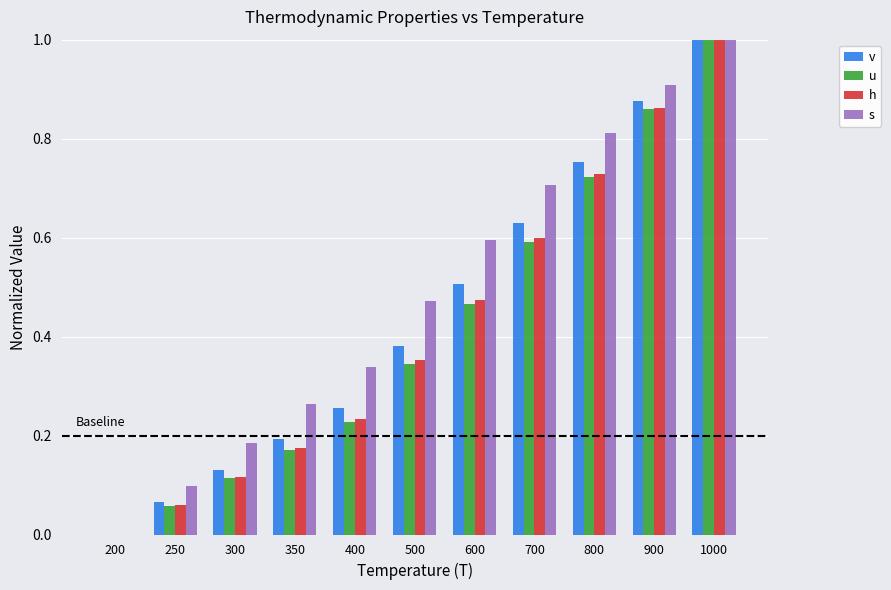

True or false: v has a value of -0.4 at 200.

False